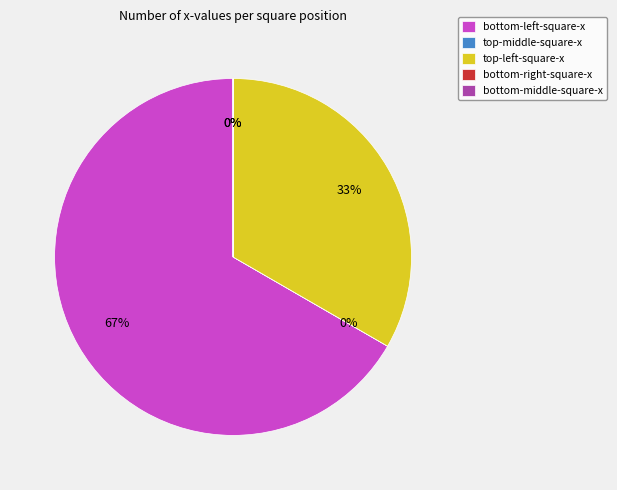

Which category has the biggest portion of the pie?

bottom-left-square-x